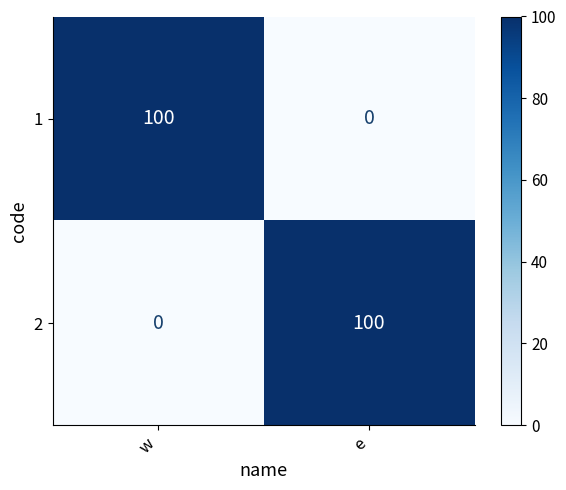

What is the sum of all 1 values?

100